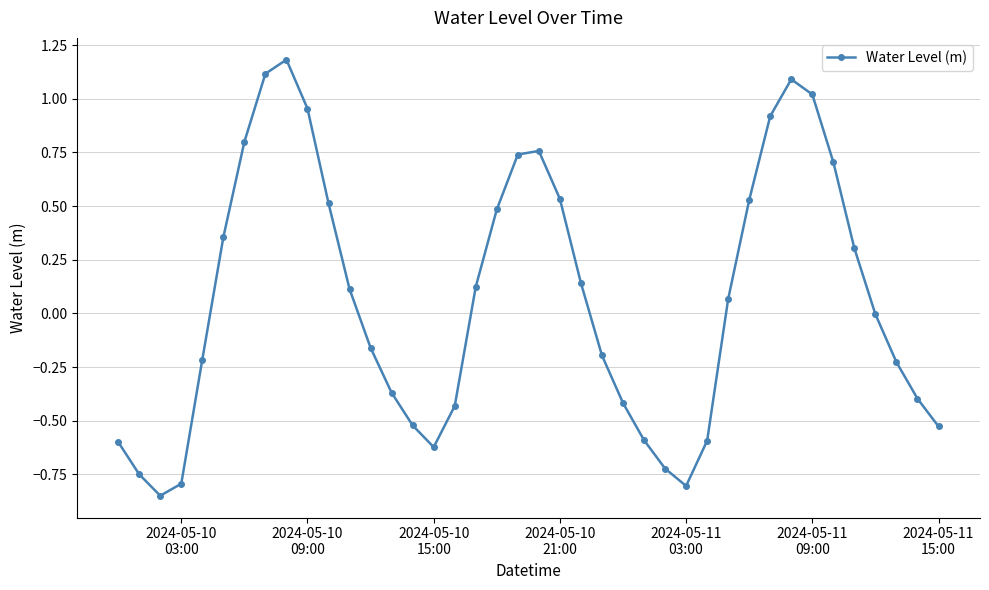

How many points are higher than both their immediate neighbors (excluding endpoints)?

3